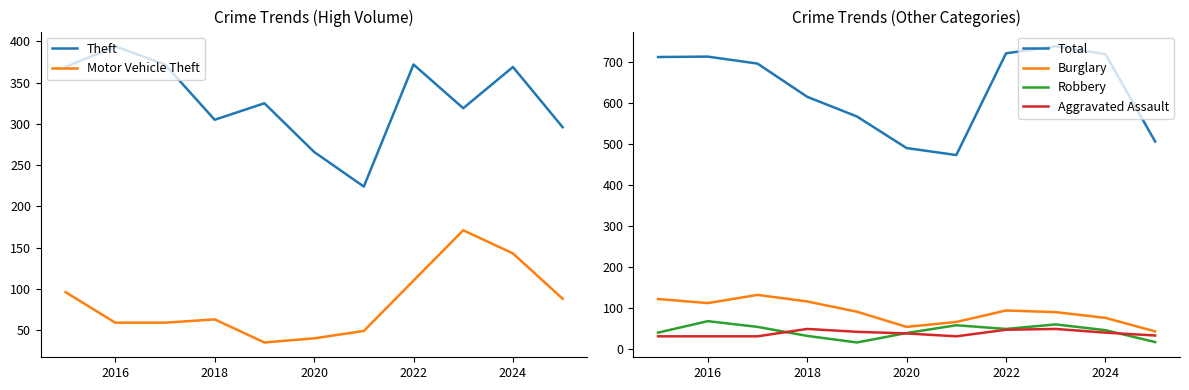

The value of Total at 2018 is 616. True or false?

True